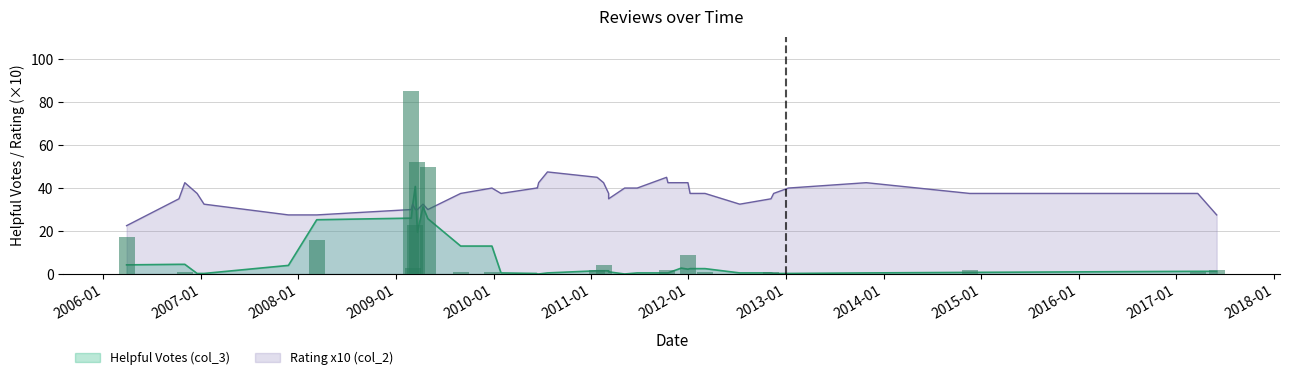

Which series has the widest spread of values?

col_3